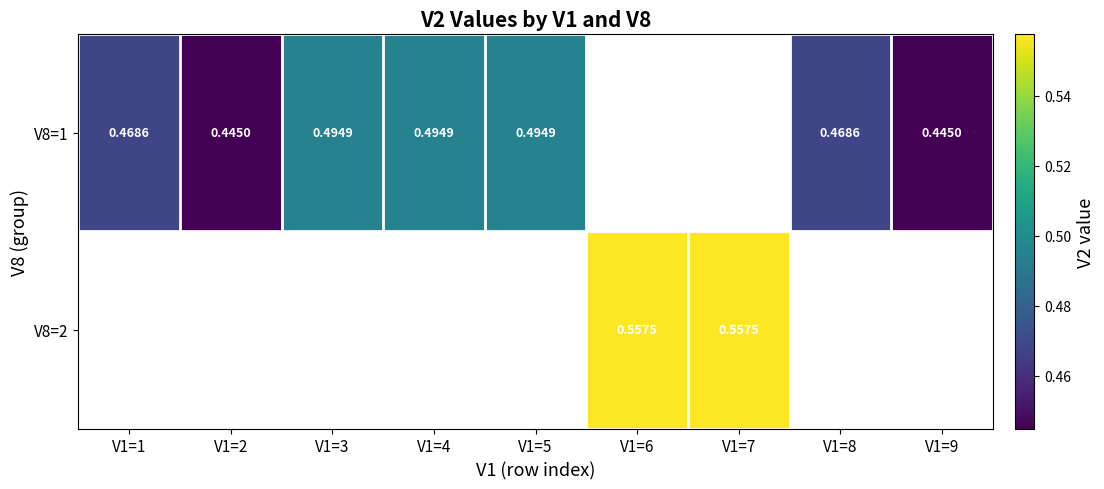

How many distinct data groups are displayed?

2